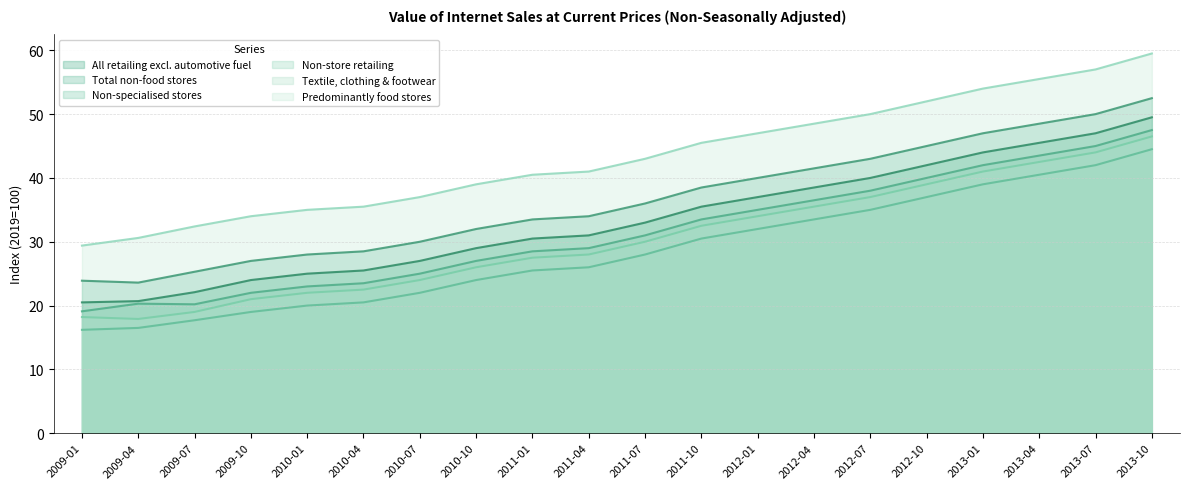

At which category does the chart reach its peak across all series?

2013-10